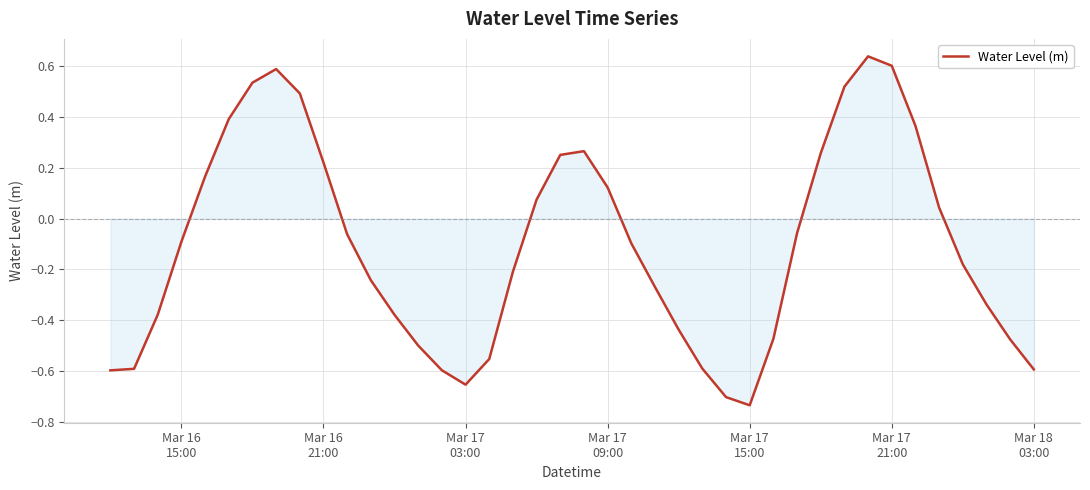

Does the chart have visible grid lines?

Yes